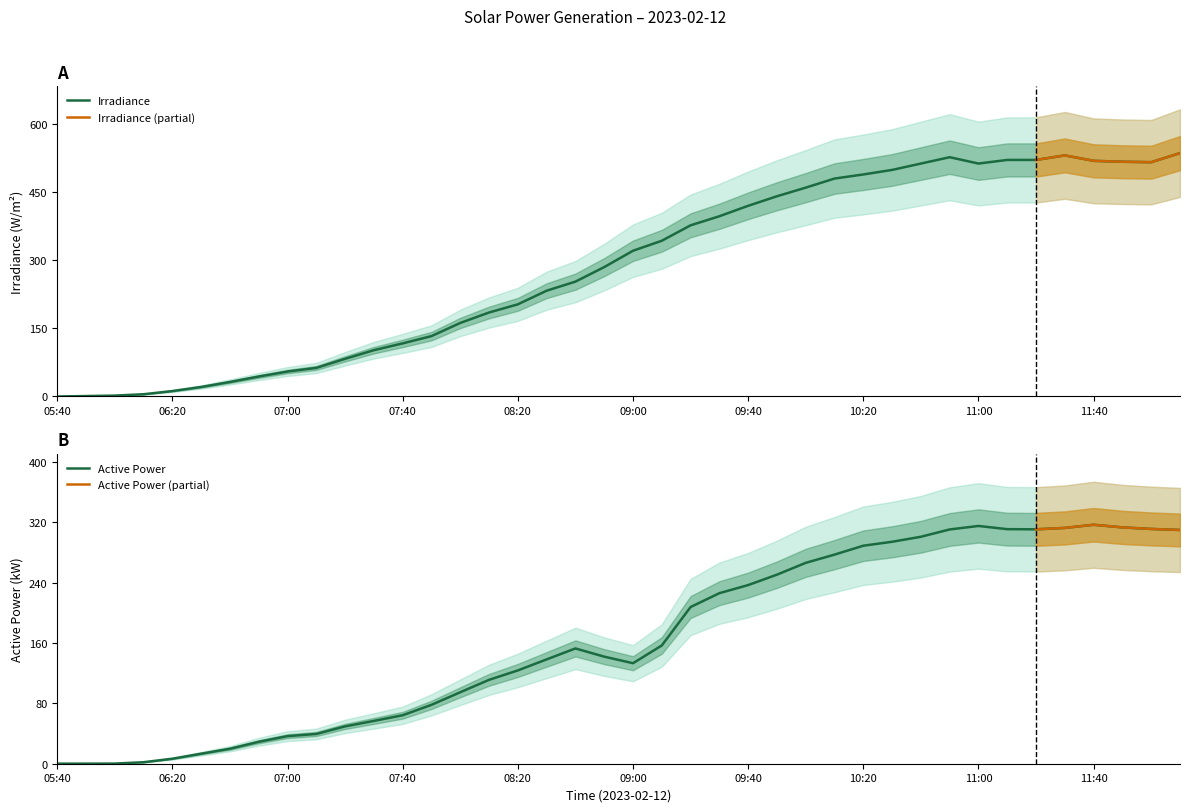

How many data points in ActivePower are above 152?

20